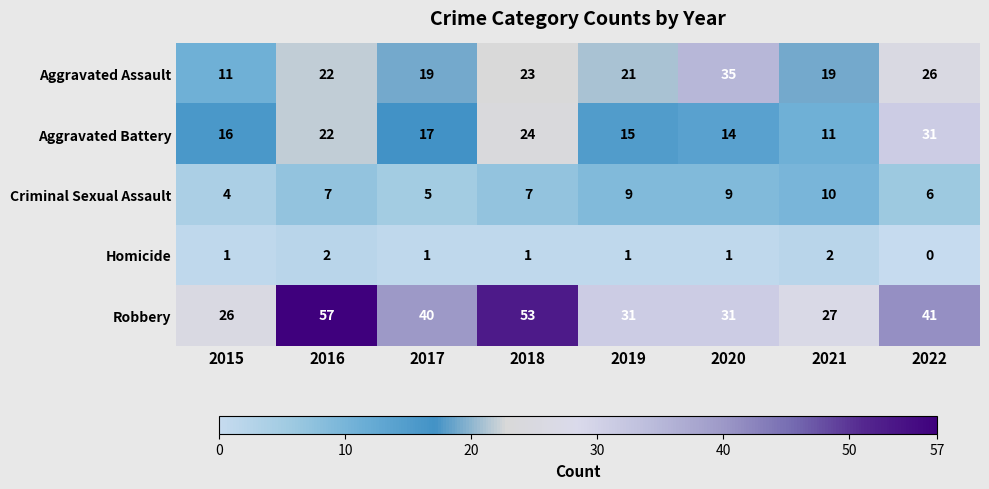

Count the Homicide values in the range 1 to 2.

7